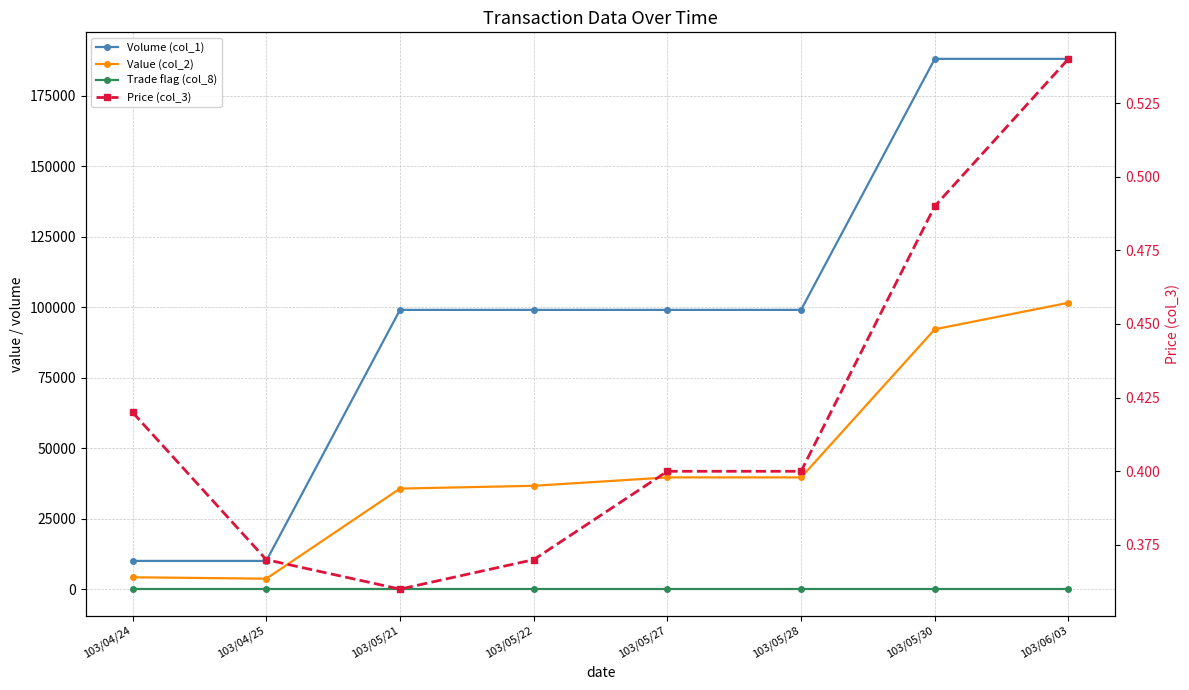

Where is the first local minimum for Value (col_2)?

103/04/25